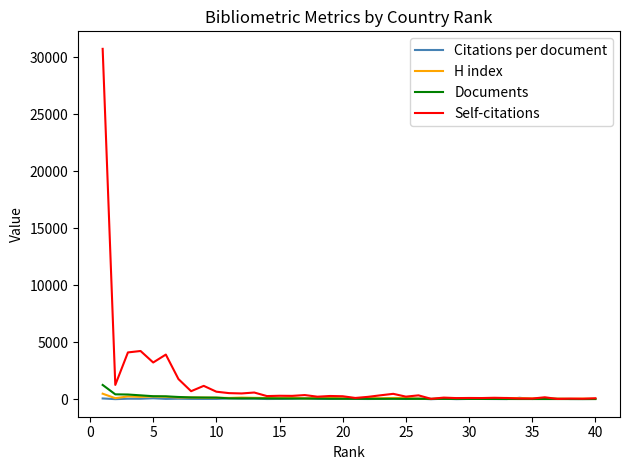

What is the difference between the second highest and second lowest values in the H index series?

207.0